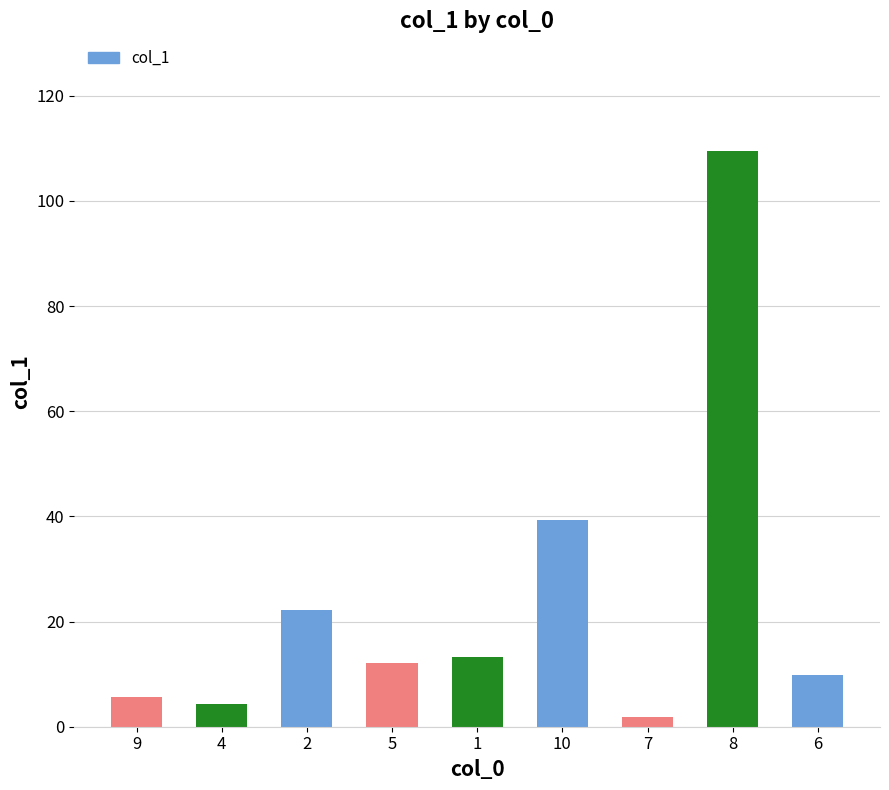

What is the label of the 2nd bar from the right?

8